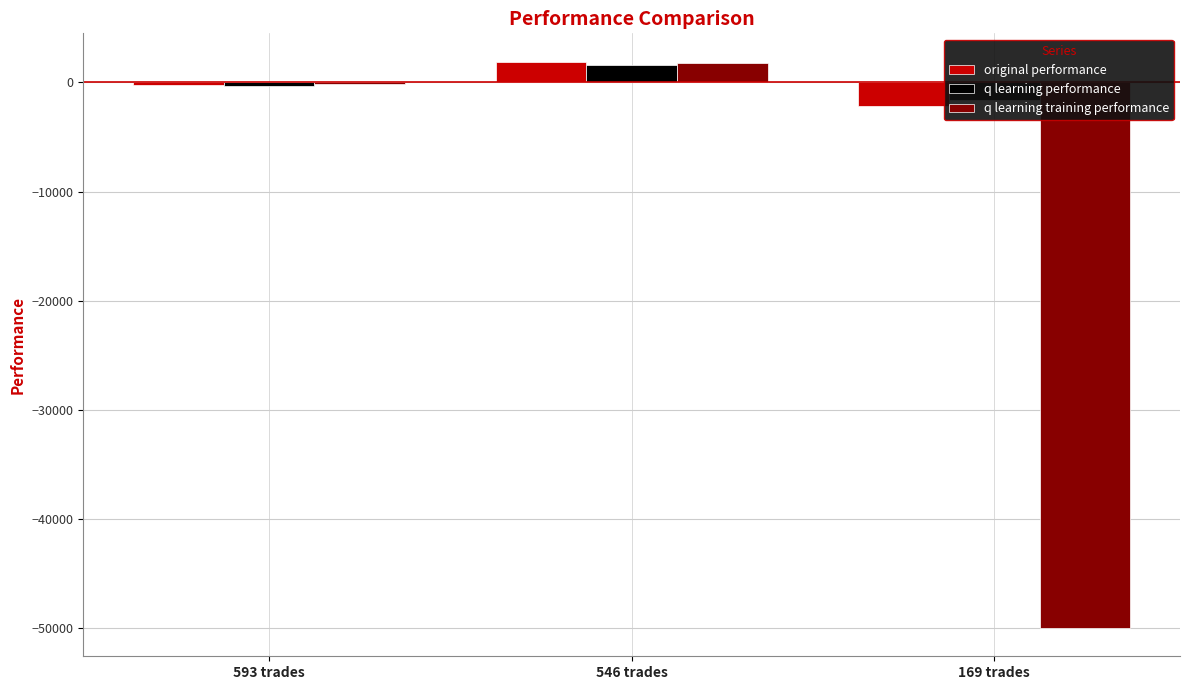

At which label does q learning training performance reach its peak?

546 trades